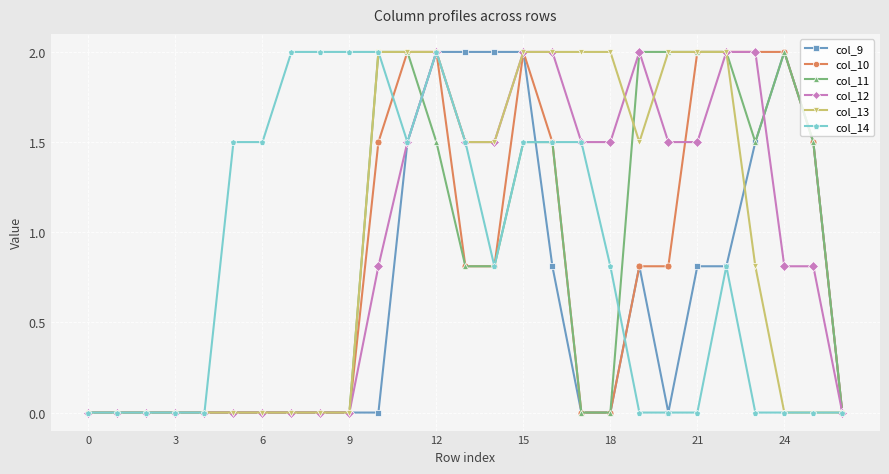

At how many categories does at least one series exceed 1?

21